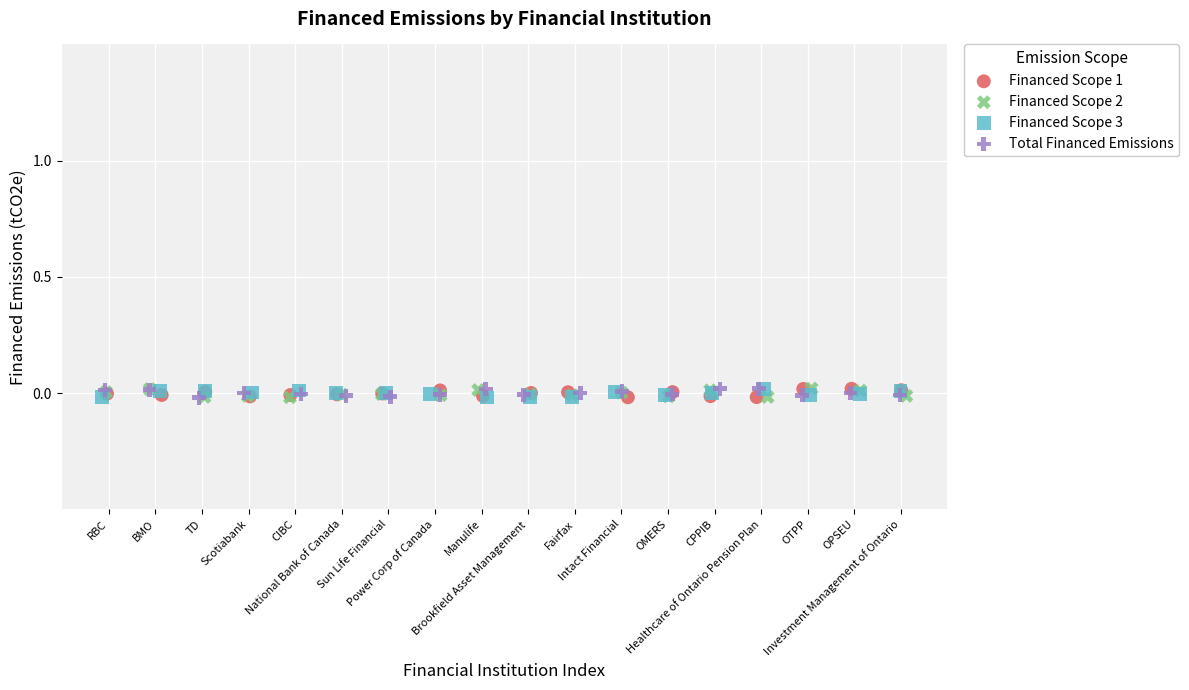

What are all the series names shown in the legend?

Financed Scope 1, Financed Scope 2, Financed Scope 3, Total Financed Emissions